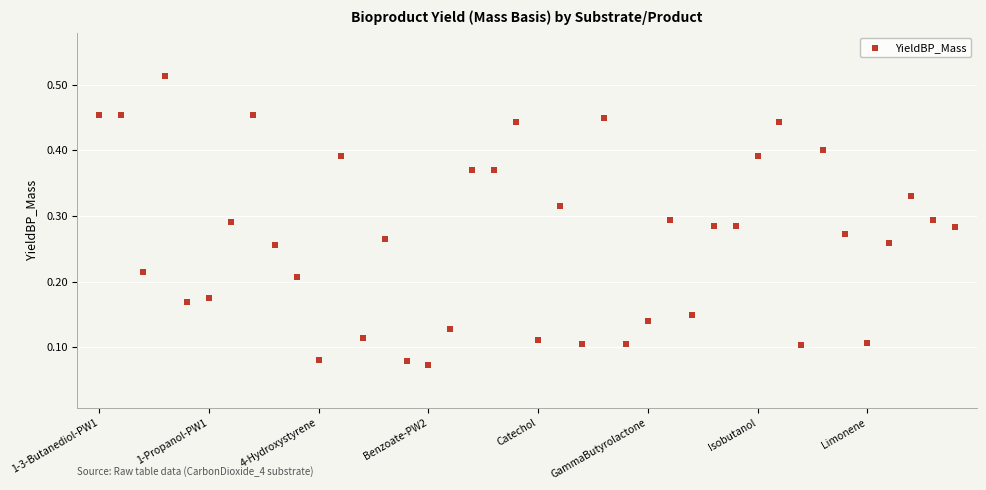

How many points are shown in the scatter plot?

40